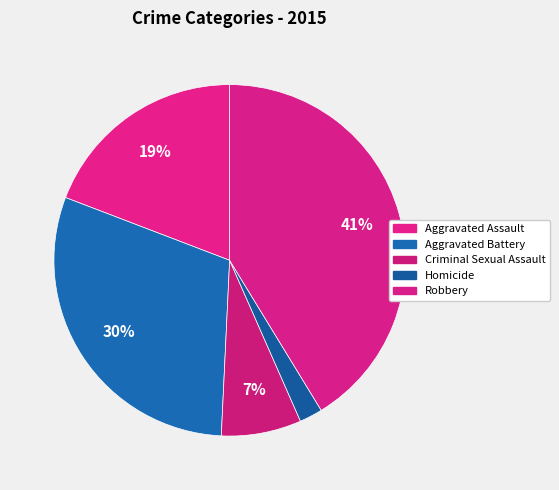

Count the number of slices in the pie.

5